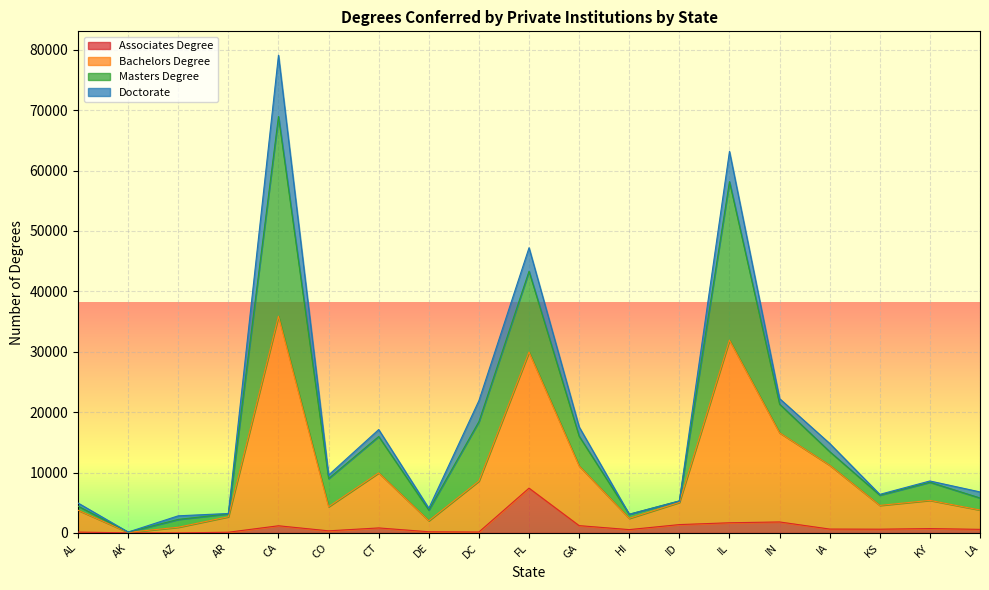

What are all the series names shown in the legend?

Associates Degree, Bachelors Degree, Masters Degree, Doctorate